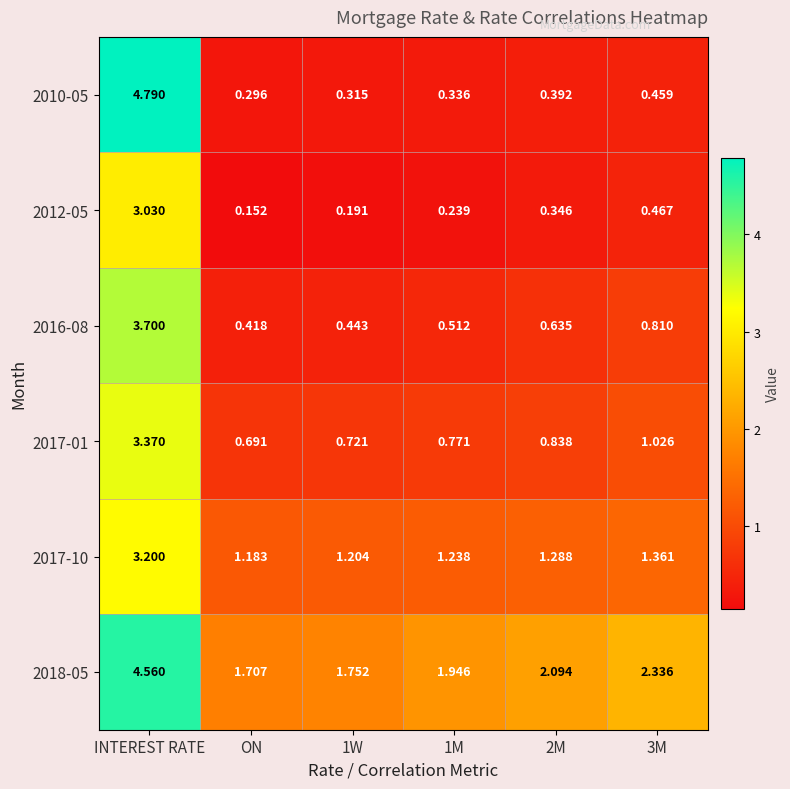

Which category has the lowest value in the 2017-01 series?

ON